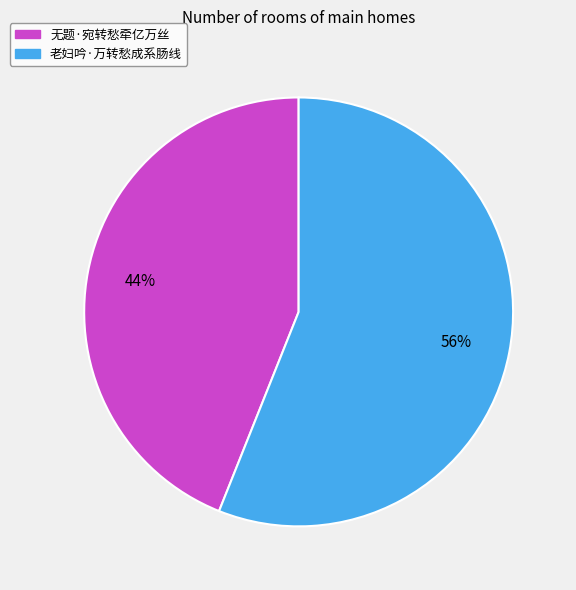

How many segments does this pie chart have?

2